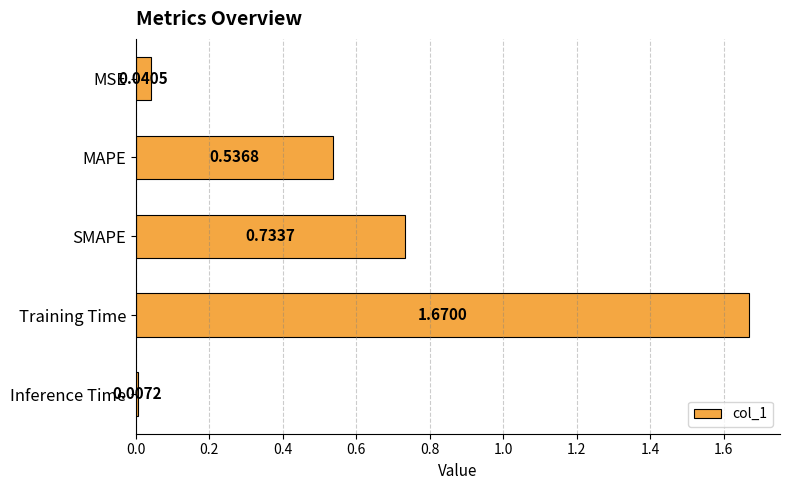

What is the change in value from MAPE to Training Time?

+1.1